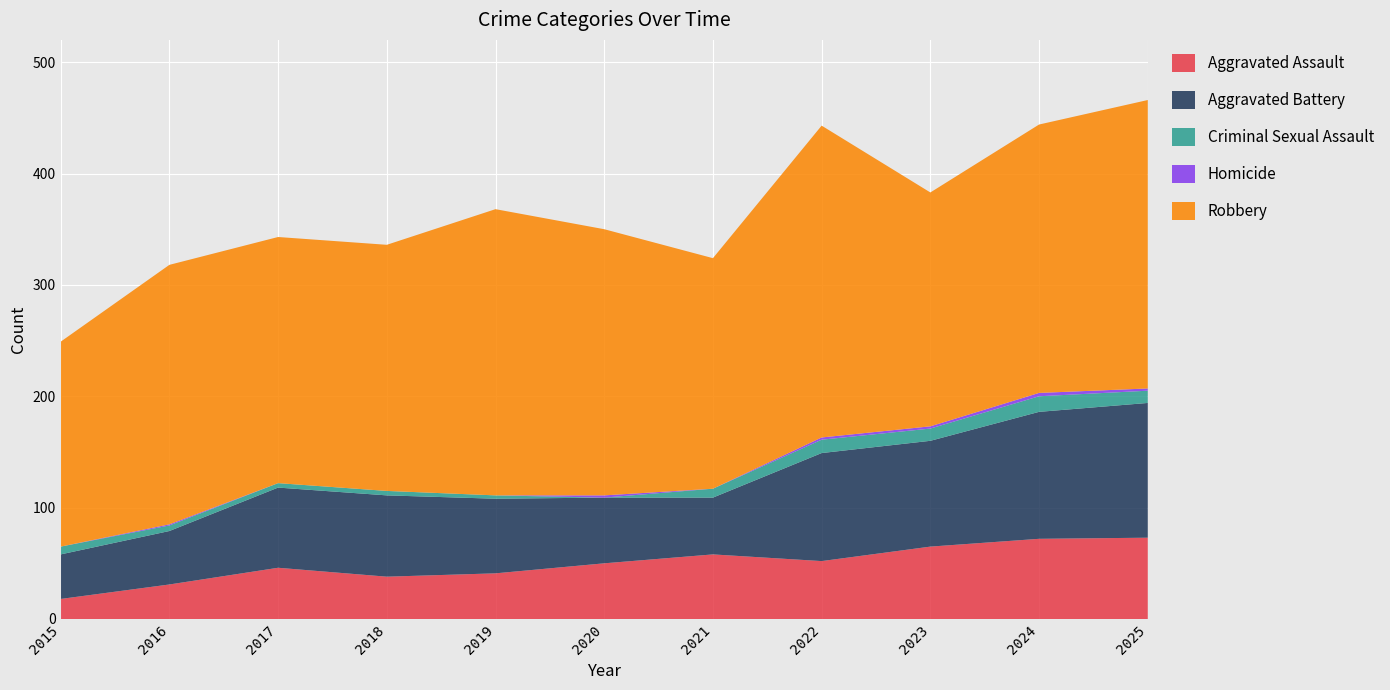

Reading left to right, what are all the values shown in this chart?

Aggravated Assault: 2015=18	2016=31	2017=46	2018=38	2019=41	2020=50	2021=58	2022=52	2023=65	2024=72	2025=73
Aggravated Battery: 2015=40	2016=48	2017=72	2018=73	2019=67	2020=59	2021=51	2022=97	2023=95	2024=114	2025=121
Criminal Sexual Assault: 2015=7	2016=5	2017=4	2018=4	2019=3	2020=0	2021=8	2022=12	2023=11	2024=14	2025=11
Homicide: 2015=0	2016=1	2017=0	2018=0	2019=0	2020=2	2021=0	2022=2	2023=2	2024=3	2025=2
Robbery: 2015=184	2016=233	2017=221	2018=221	2019=257	2020=239	2021=207	2022=280	2023=210	2024=241	2025=259